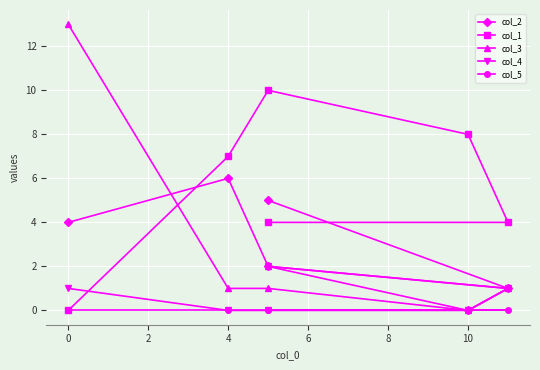

What are all the series names shown in the legend?

col_2, col_1, col_3, col_4, col_5